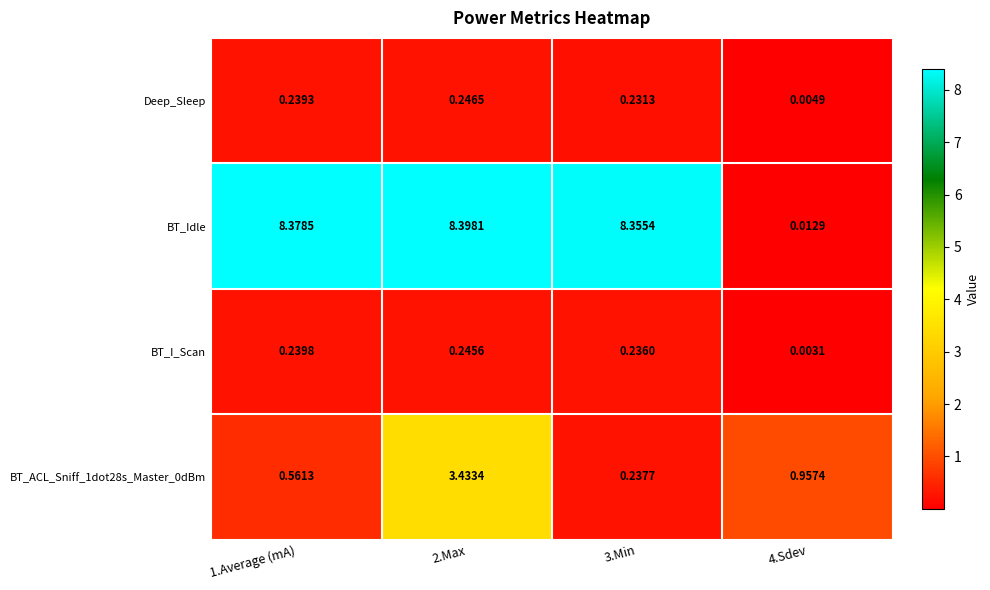

Is the value of BT_Idle at 1.Average (mA) greater than the value of BT_ACL_Sniff_1dot28s_Master_0dBm at 4.Sdev?

Yes